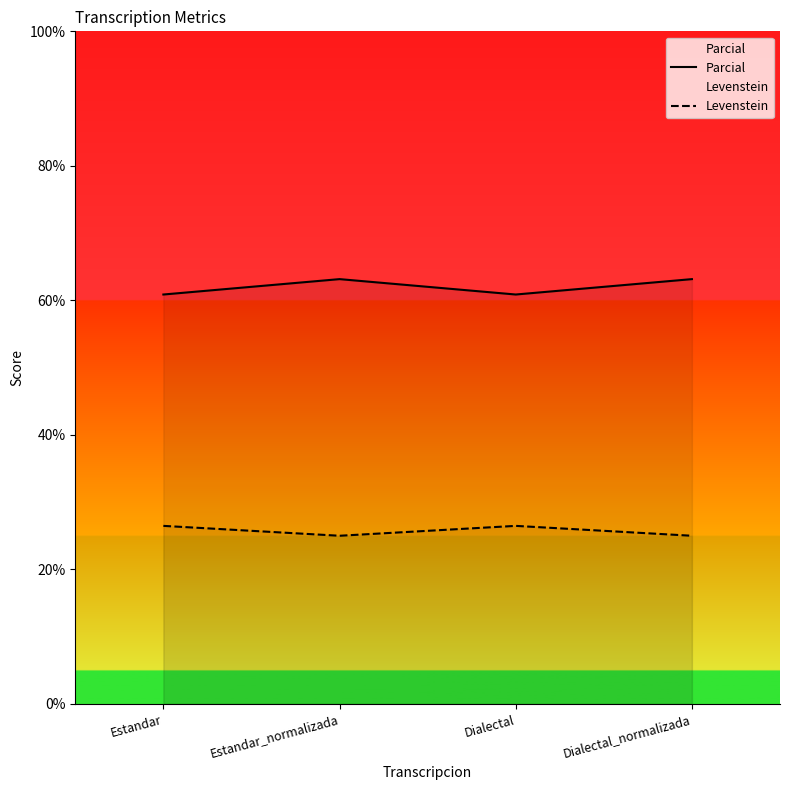

True or false: Parcial and Levenstein intersect in this chart.

False